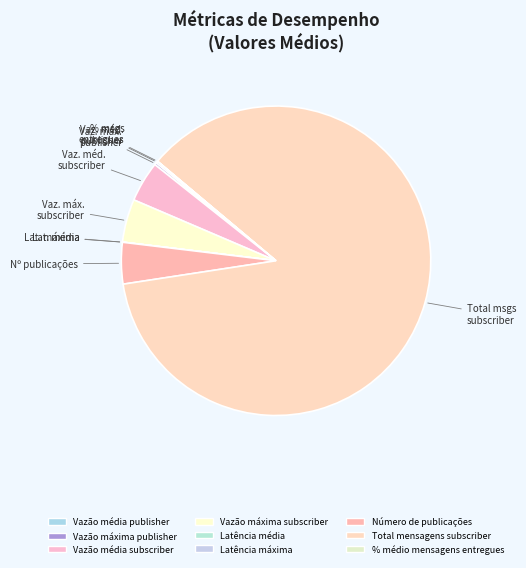

What is the ratio of the value at Vazão média publisher to the value at Latência máxima?

16.4